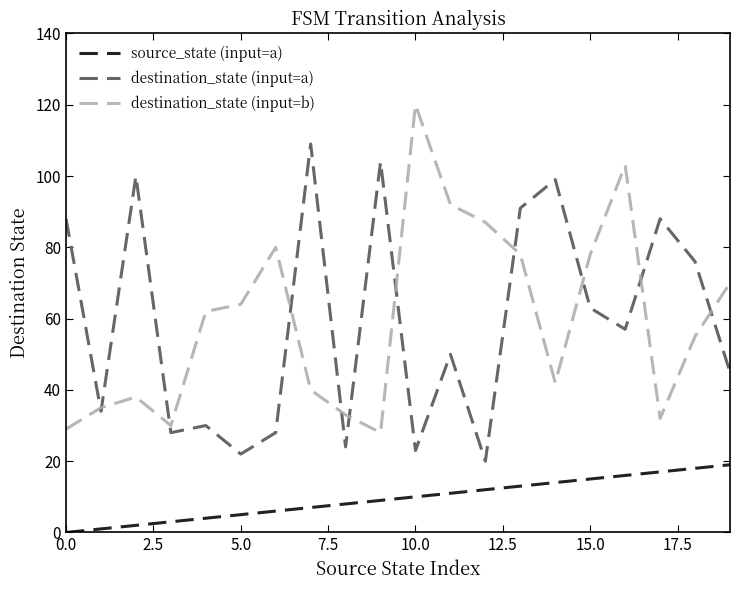

What is the maximum value for destination_state (input=a)?

109